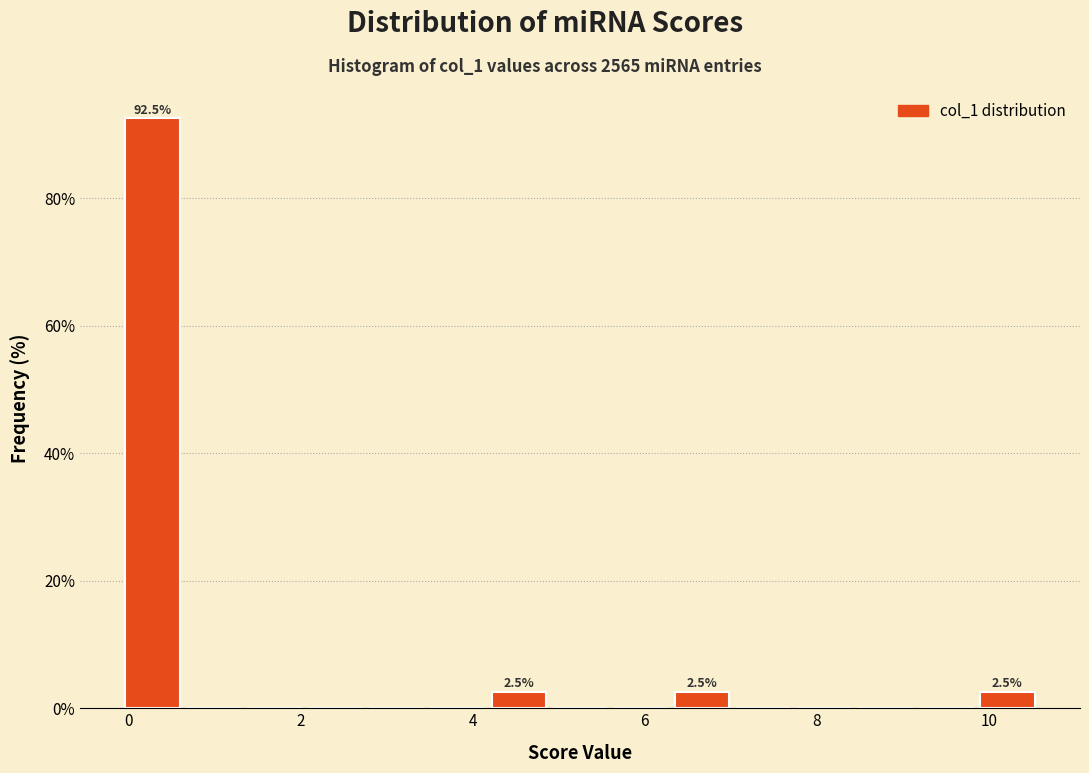

Read against the x-axis, roughly where is the centre of the tallest bar?

0.2